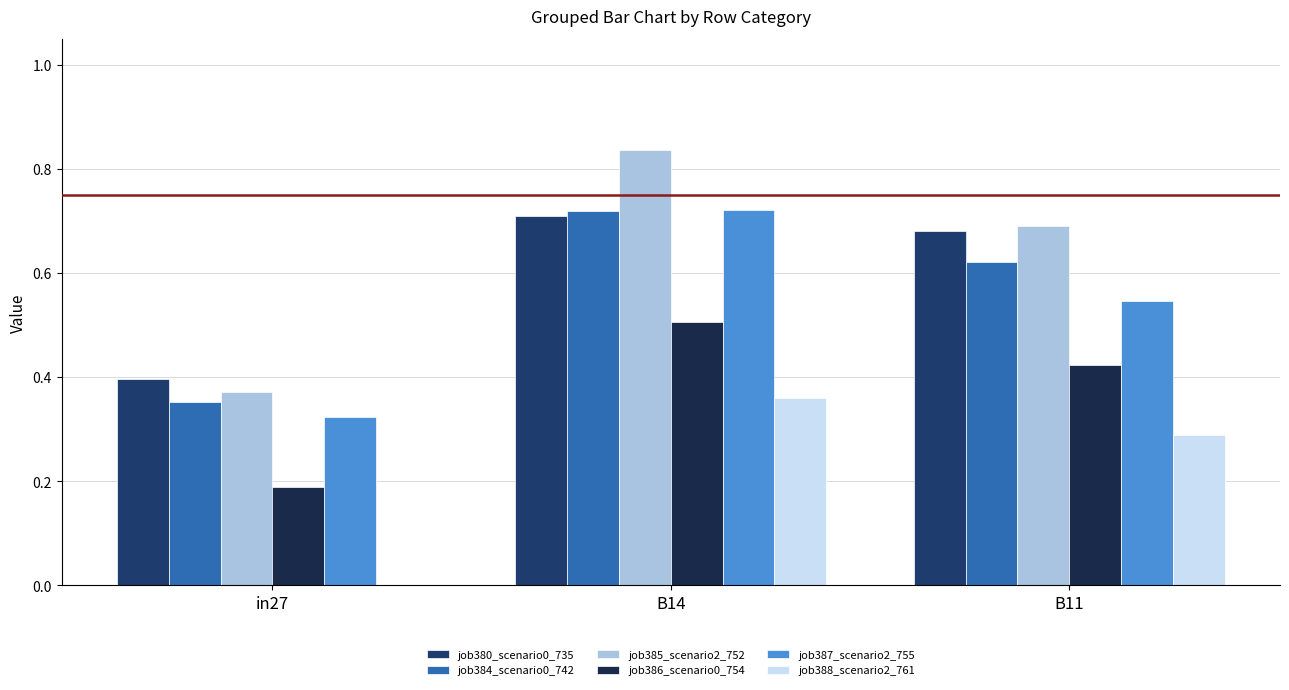

Between in27 and B14, which series saw the biggest shift?

job385_scenario2_752